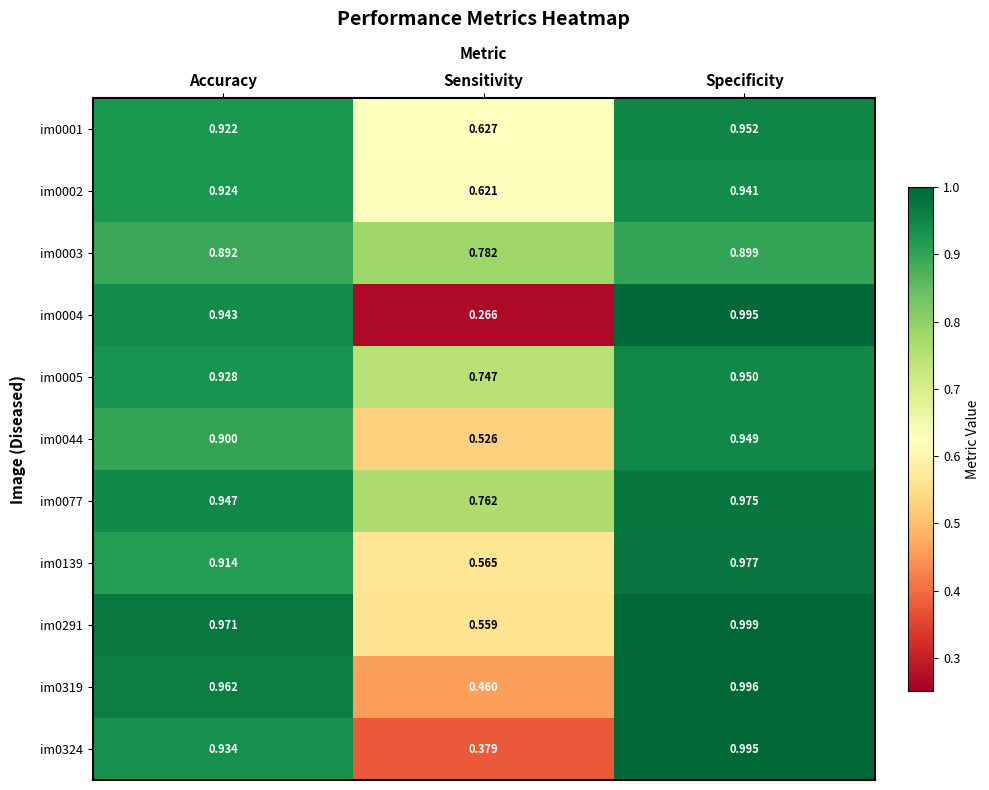

What is the spread (max minus min) of values at Specificity?

0.1